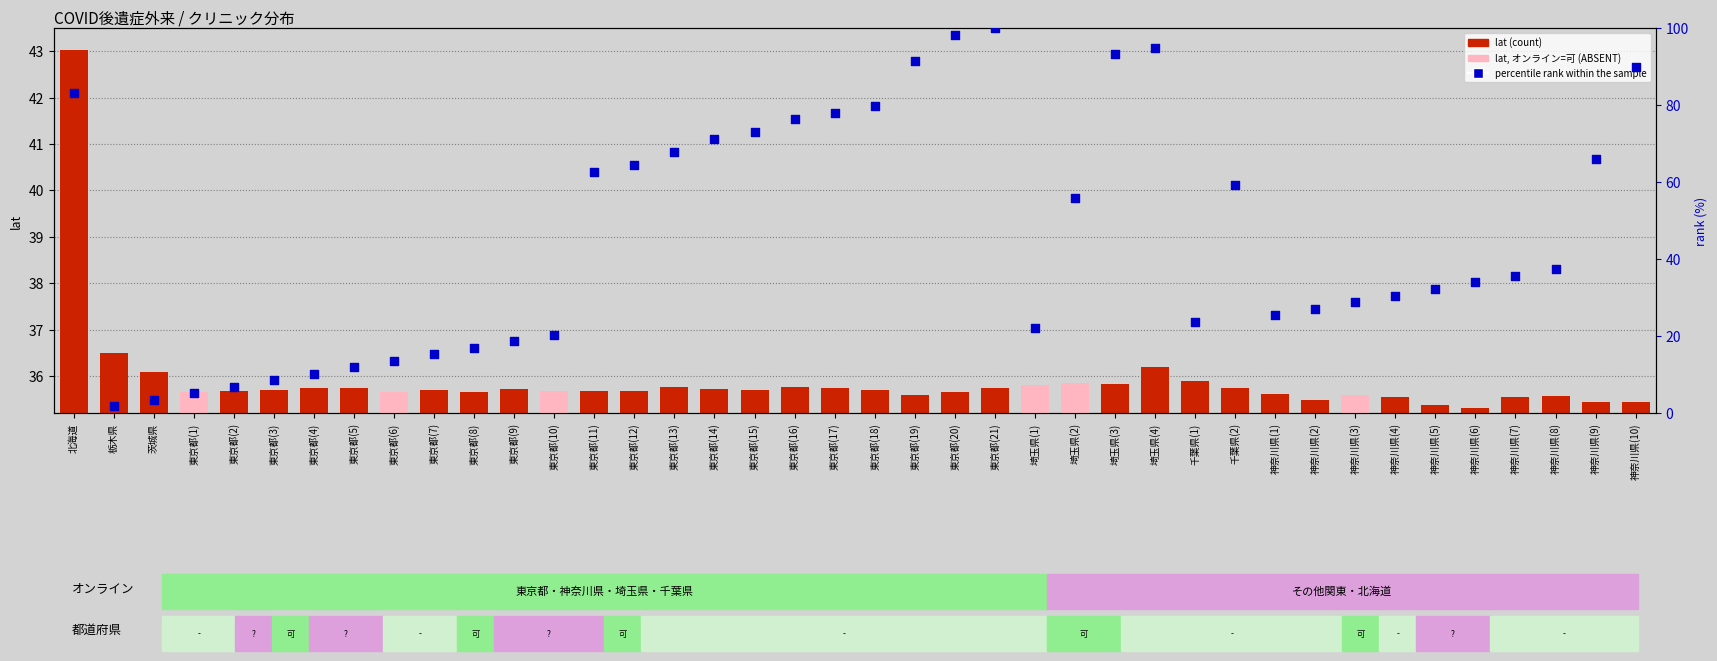

Between 埼玉県(3) and 神奈川県(5), which is larger?

埼玉県(3)